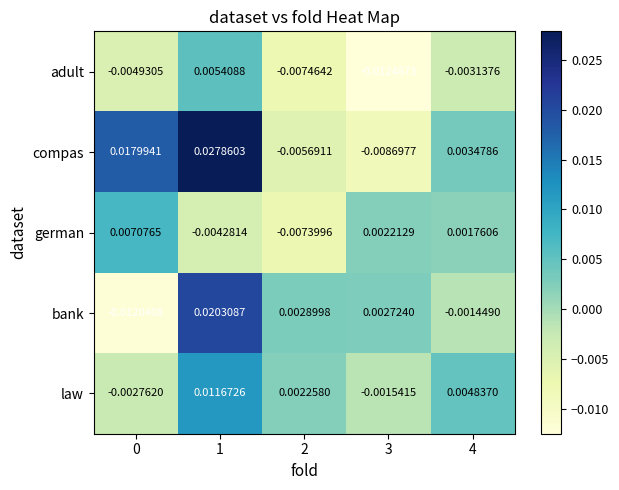

List the series in order of their peak value, lowest first.

adult, german, law, bank, compas